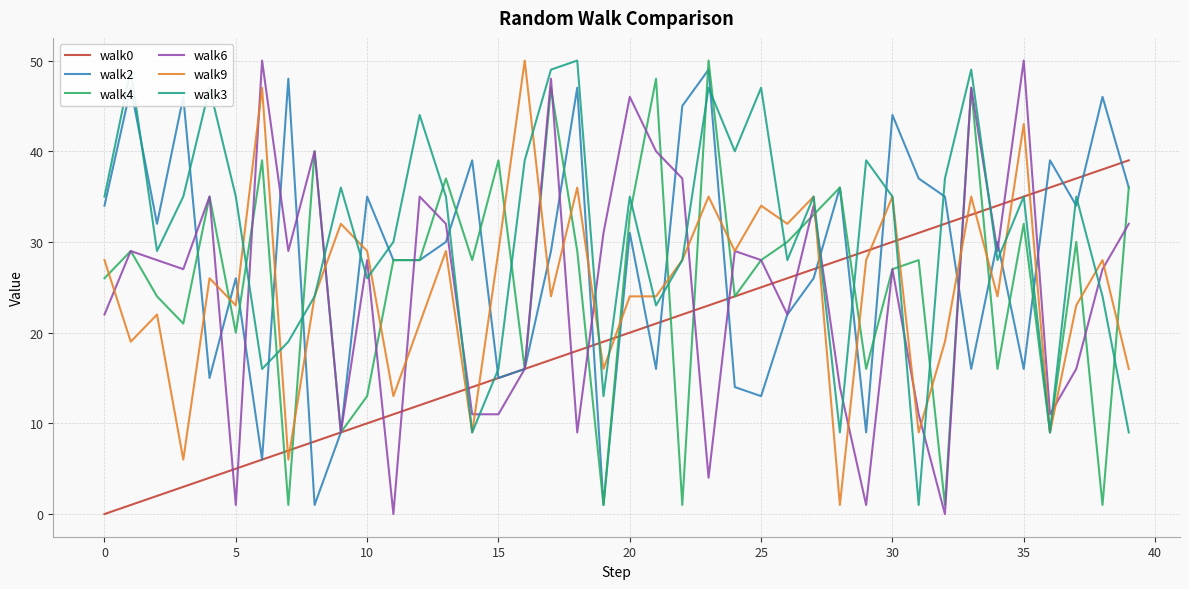

Which series has the largest total across all categories?

walk3